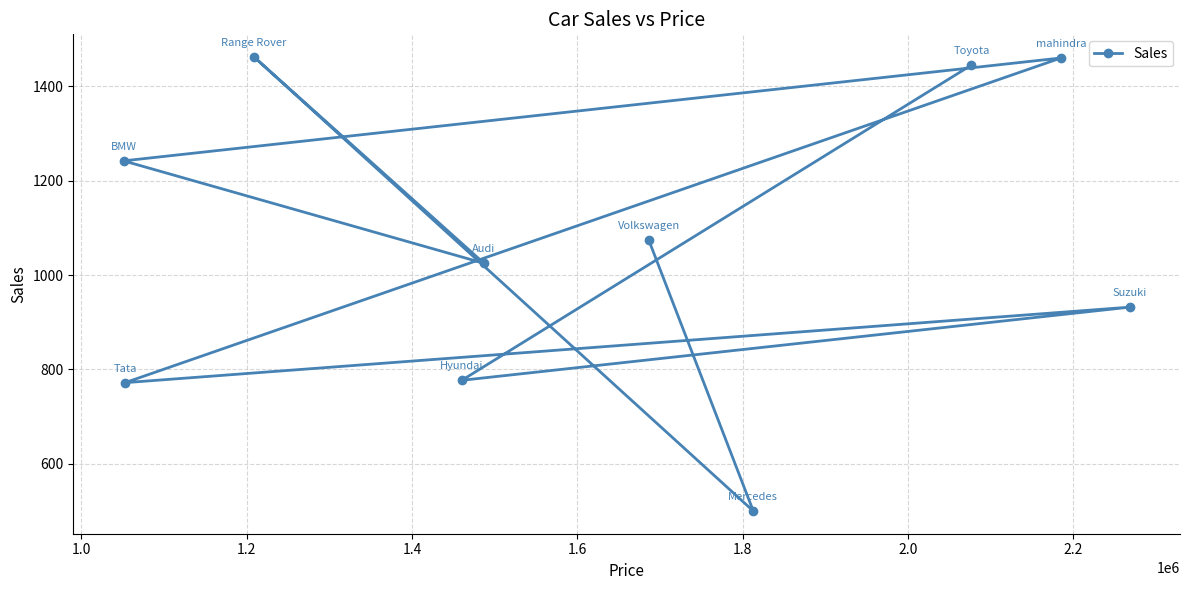

What is the average value?

1069